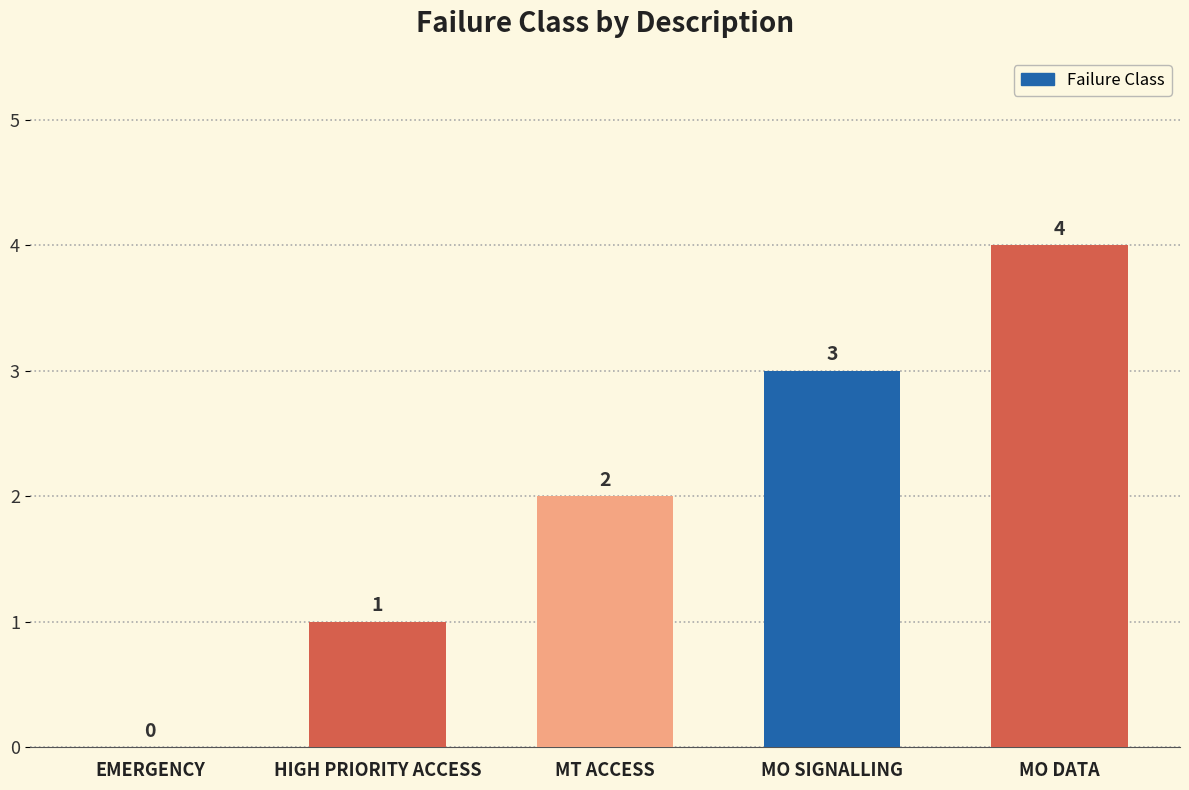

Approximately how many times larger is the value at MO SIGNALLING compared to MT ACCESS?

1.5